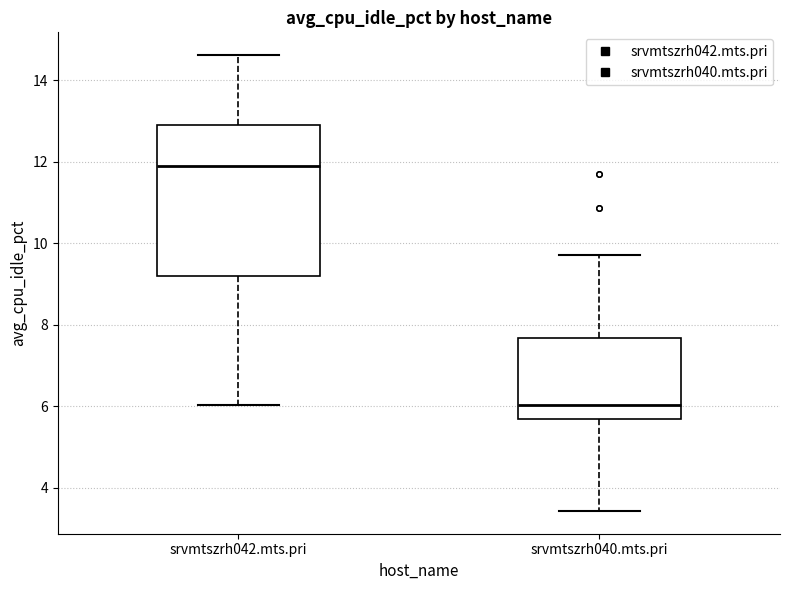

Reading left to right, read every box against the y-axis: the position of its median line, the range the box covers, and the ends of its whiskers. The values are not printed on the chart, so give them approximately, as read against the axis.

srvmtszrh042.mts.pri: median 11.8, box 9.2 to 12.8, whiskers 6.0 to 14.6
srvmtszrh040.mts.pri: median 6.0, box 5.8 to 7.6, whiskers 3.4 to 9.8